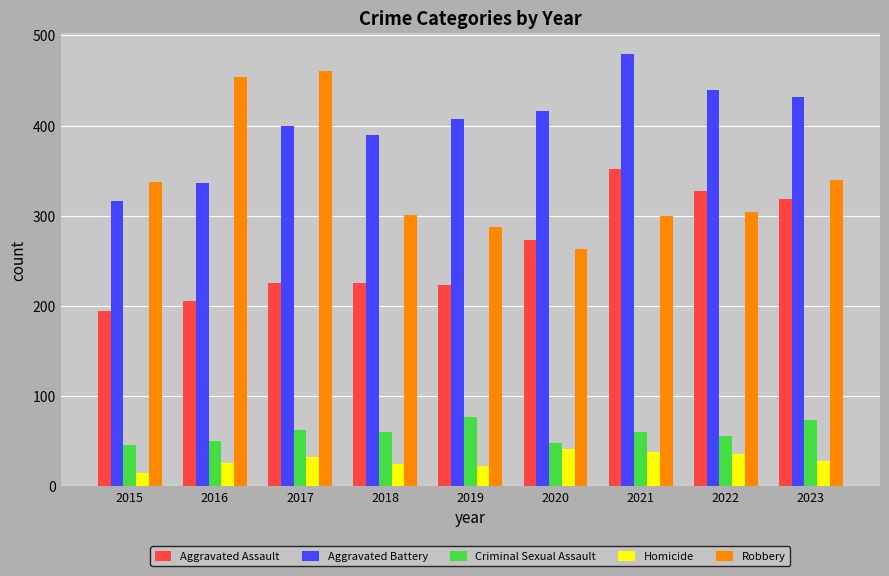

At which label does Homicide reach its minimum?

2015